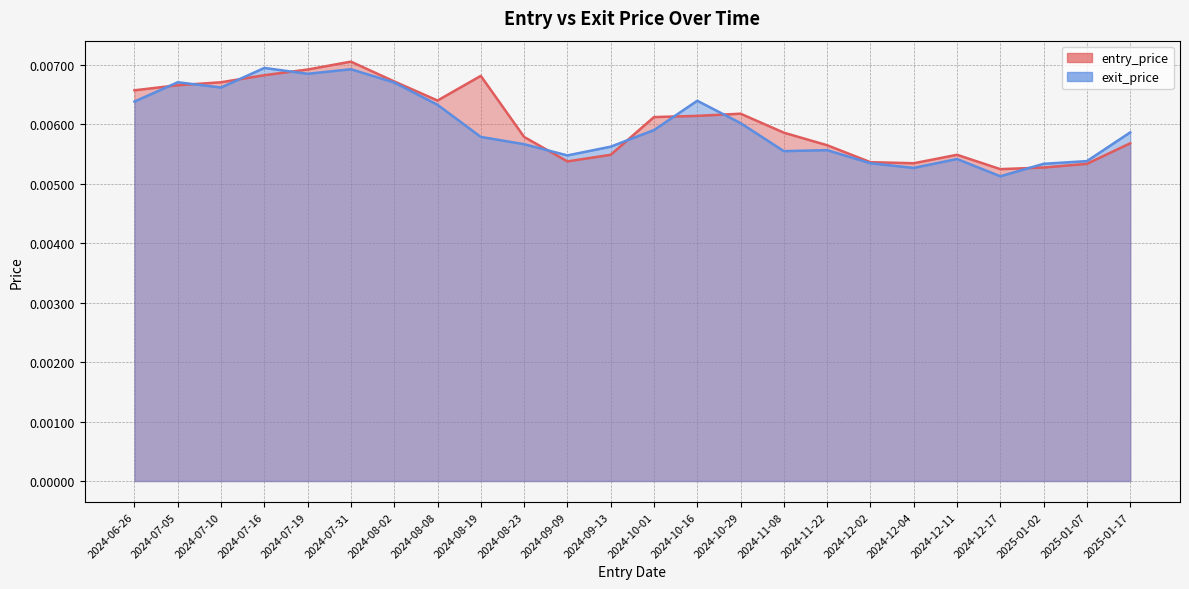

At which category does entry_price reach its first local peak?

2024-07-31